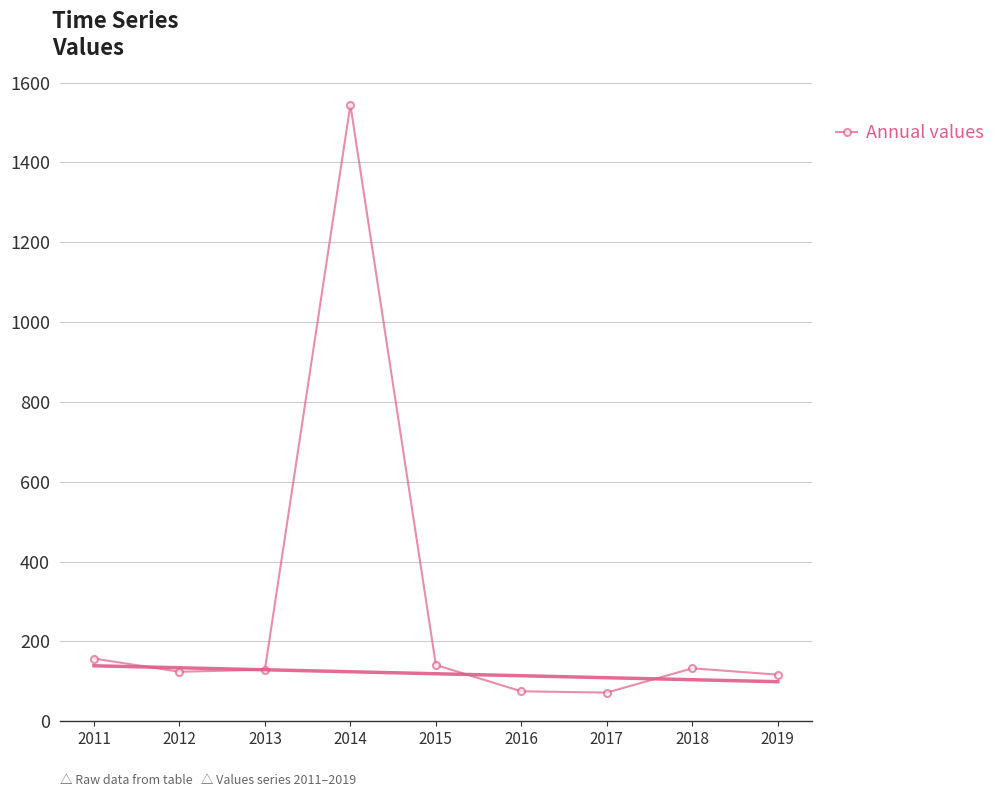

The value at 2018 is 132.7. True or false?

True